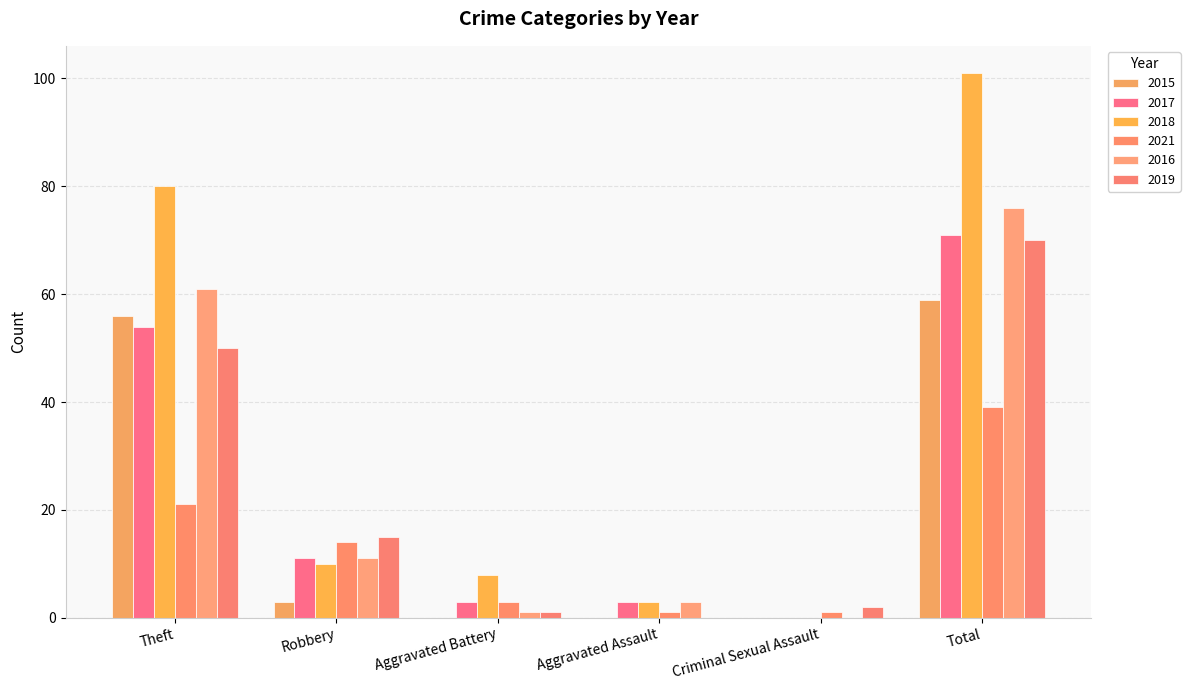

Which series has the largest total across all categories?

2018